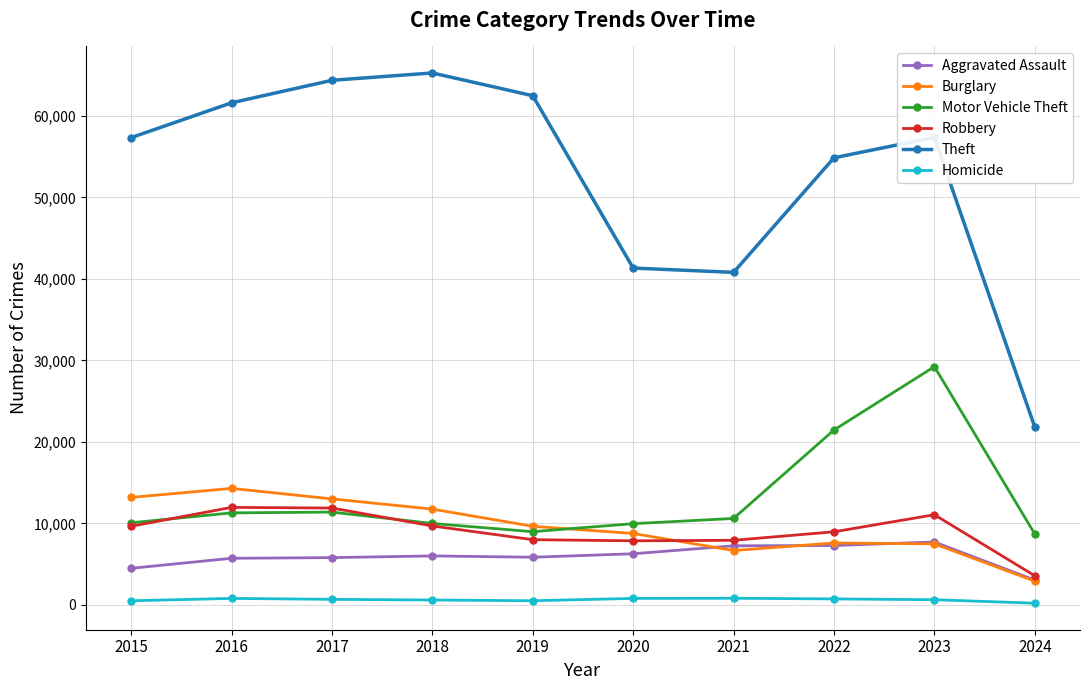

What is the sum of all Homicide values?

6177